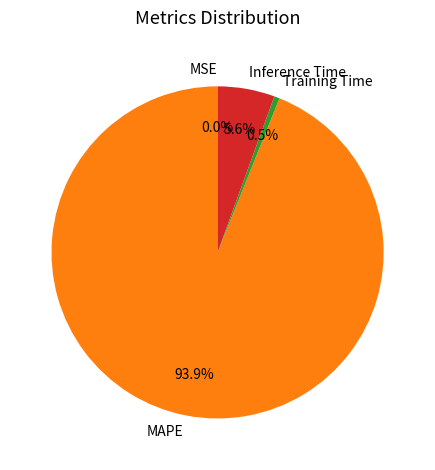

Between Inference Time and Training Time, which is larger?

Inference Time